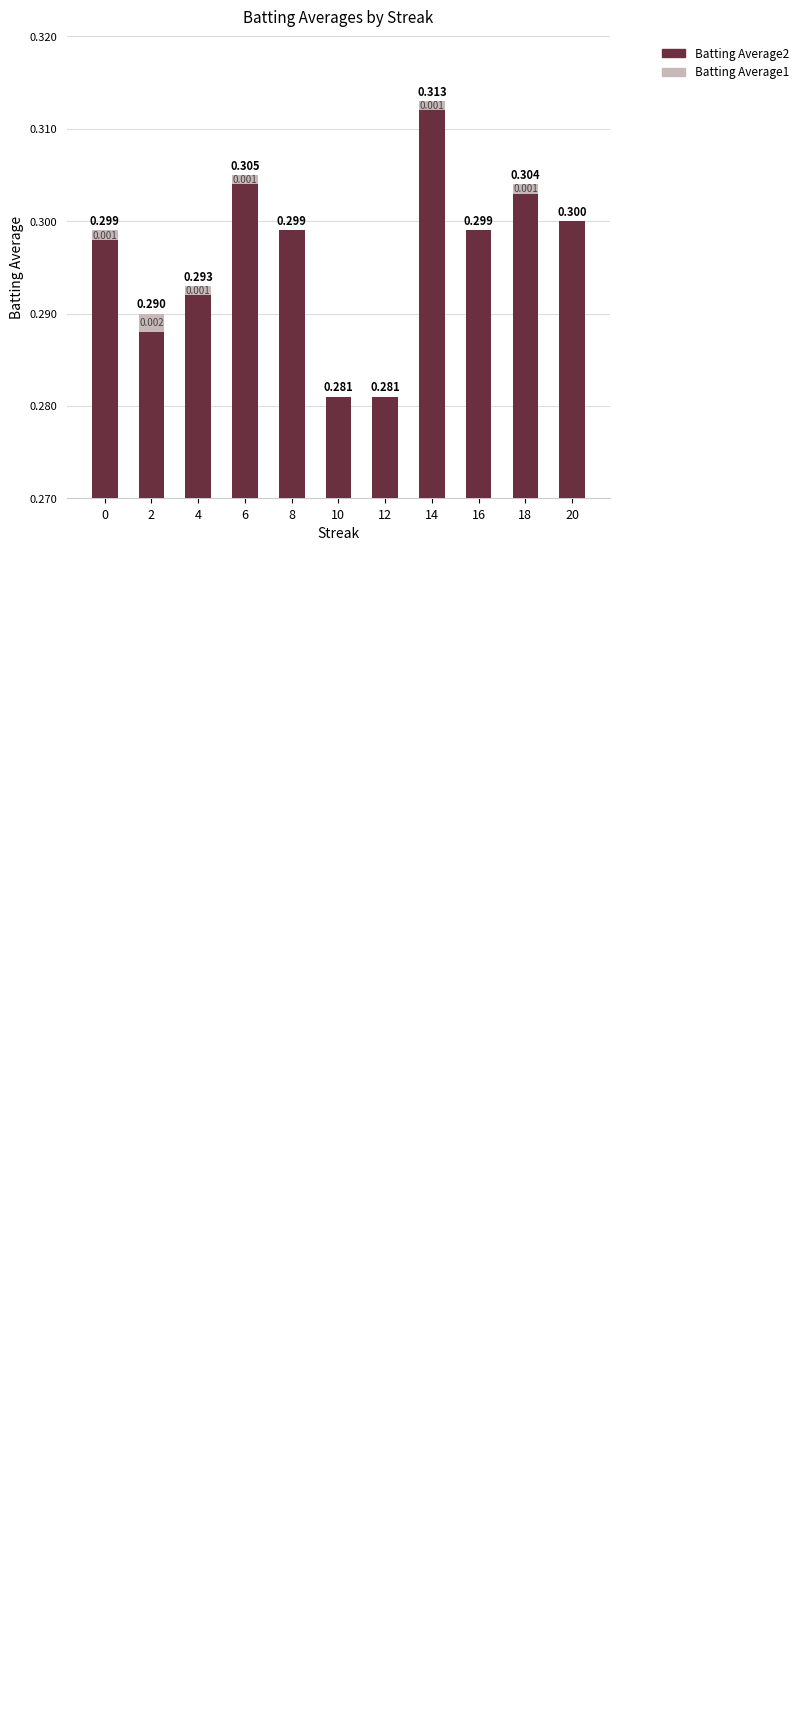

Reading left to right, what are all the values shown in this chart?

Batting Average2: 0.3	0.3	0.3	0.3	0.3	0.3	0.3	0.3	0.3	0.3	0.3
Batting Average1: 0.0	0.0	0.0	0.0	0.0	0.0	0.0	0.0	0.0	0.0	0.0